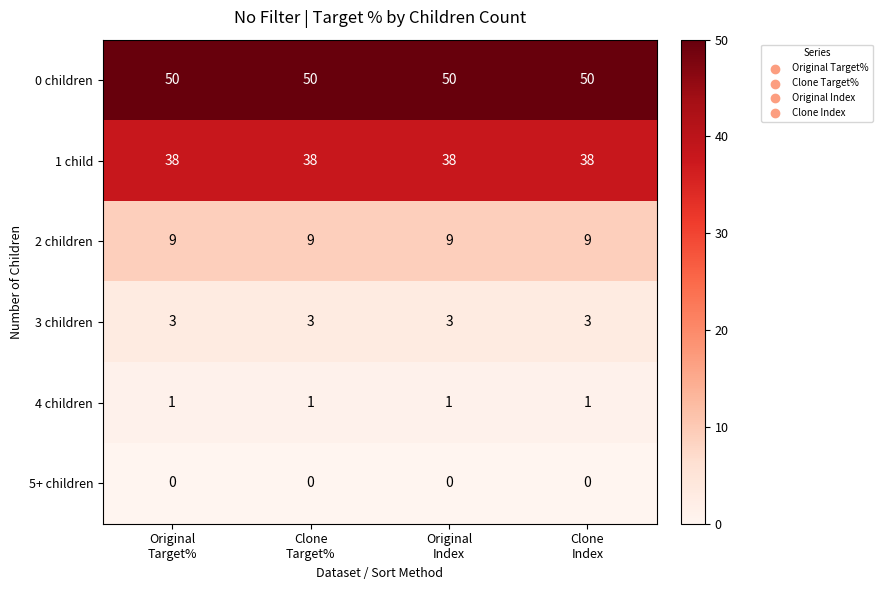

At how many categories does at least one series exceed 6?

4